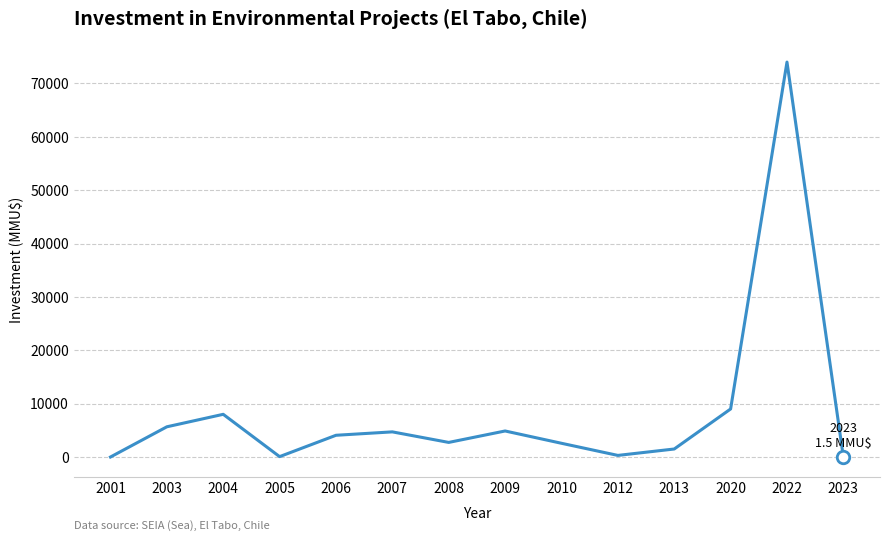

Is it true that the value at 2004 is 8000.0?

True